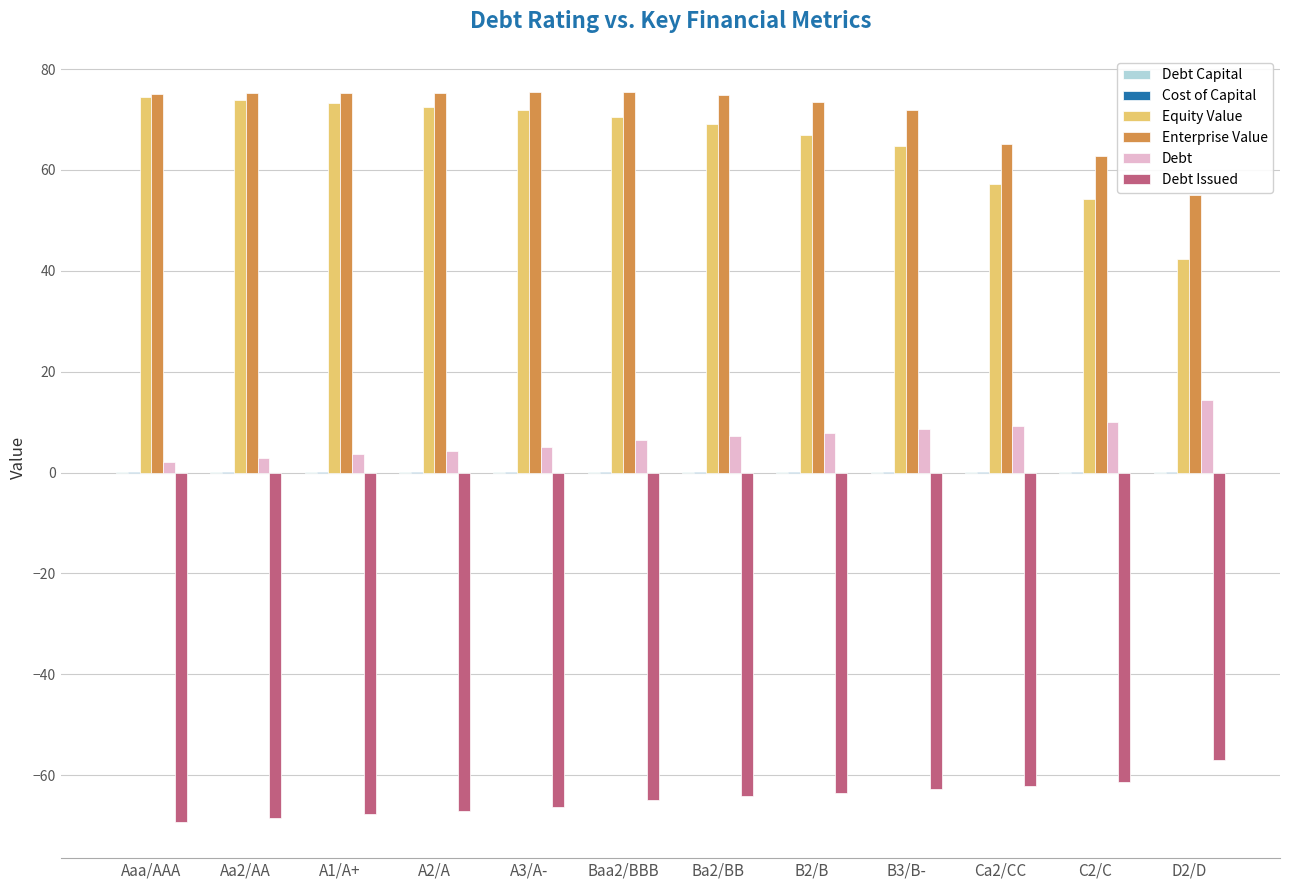

The Enterprise Value series shows 99.8 at Aaa/AAA. True or false?

False